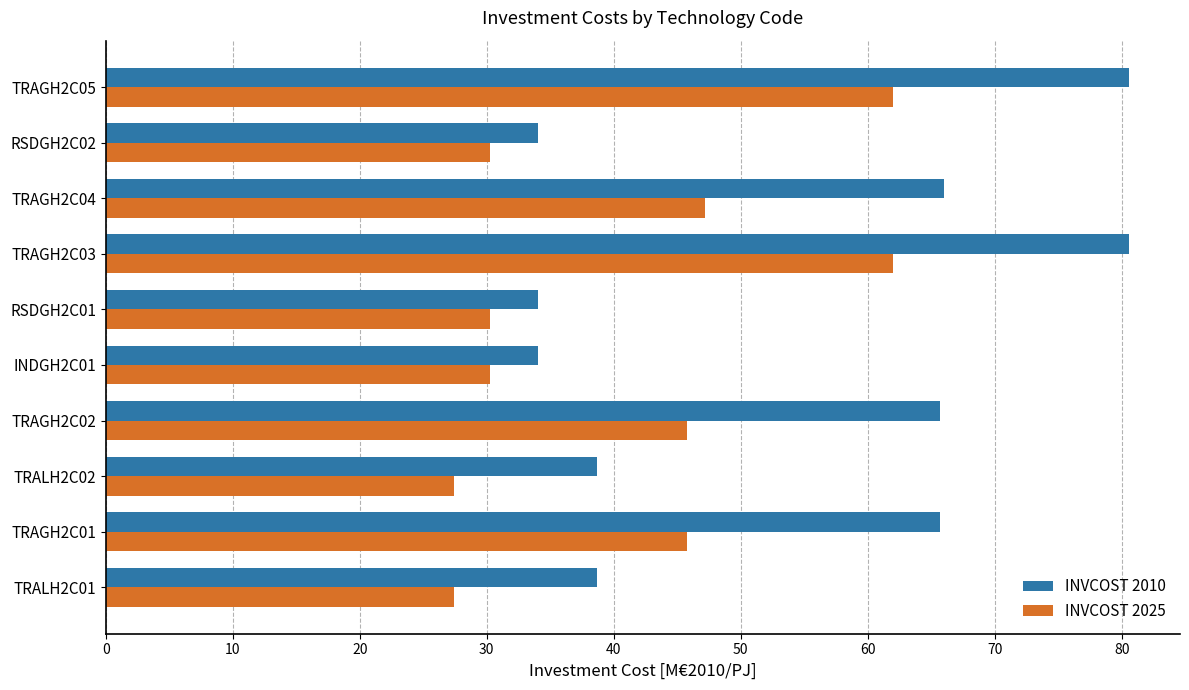

What is the sum of all INVCOST 2010 values?

538.0